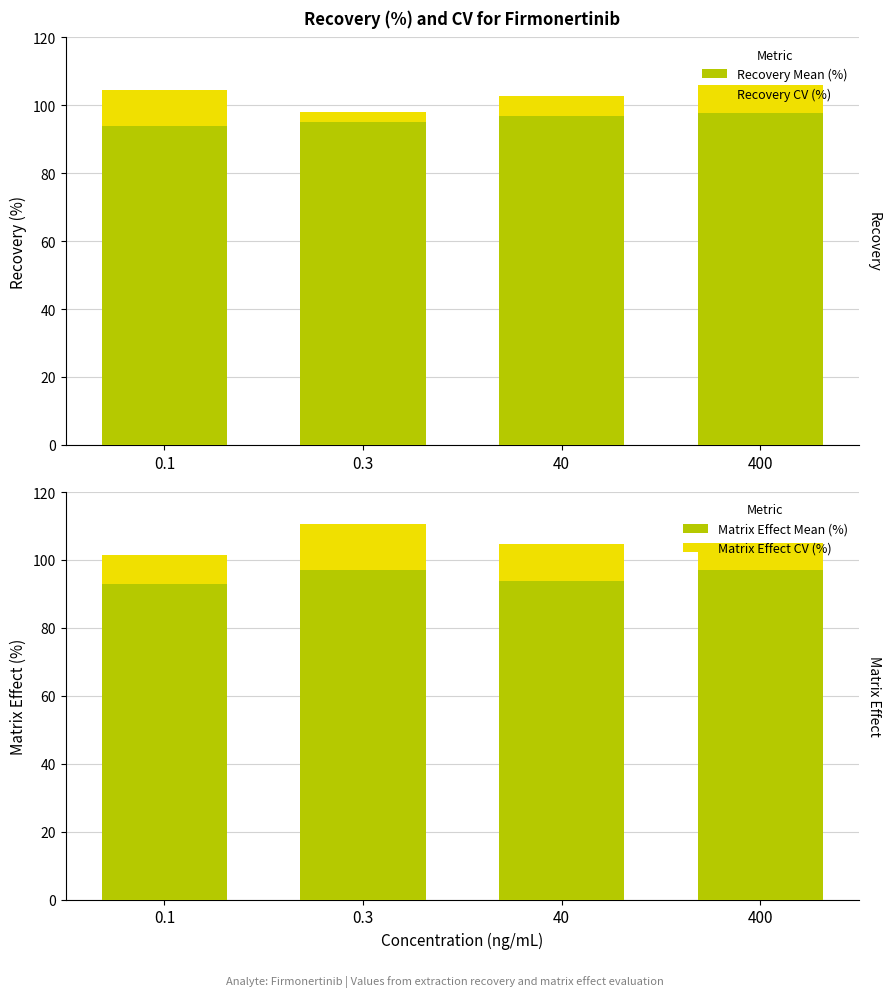

List the labels in order of Matrix Effect Mean (%) value, largest first.

0.3, 400, 40, 0.1